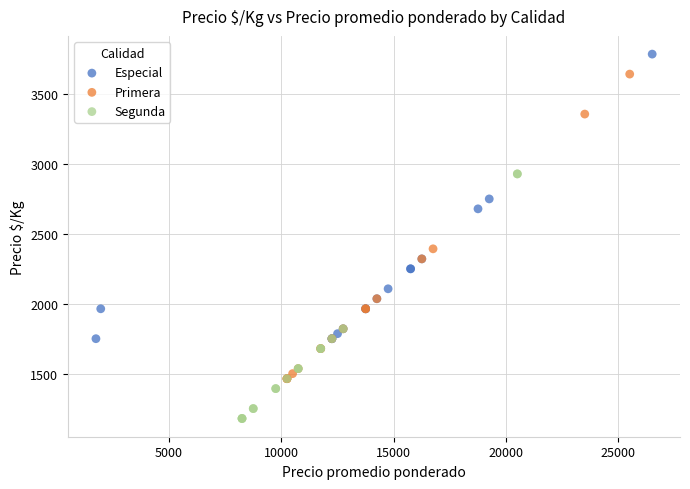

What are all the series names shown in the legend?

Especial, Primera, Segunda